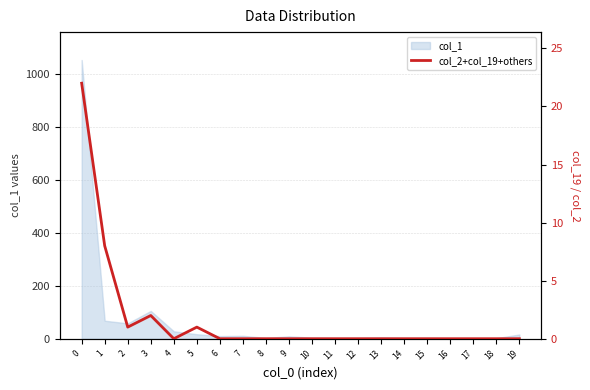

Count the number of values greater than 0.

5